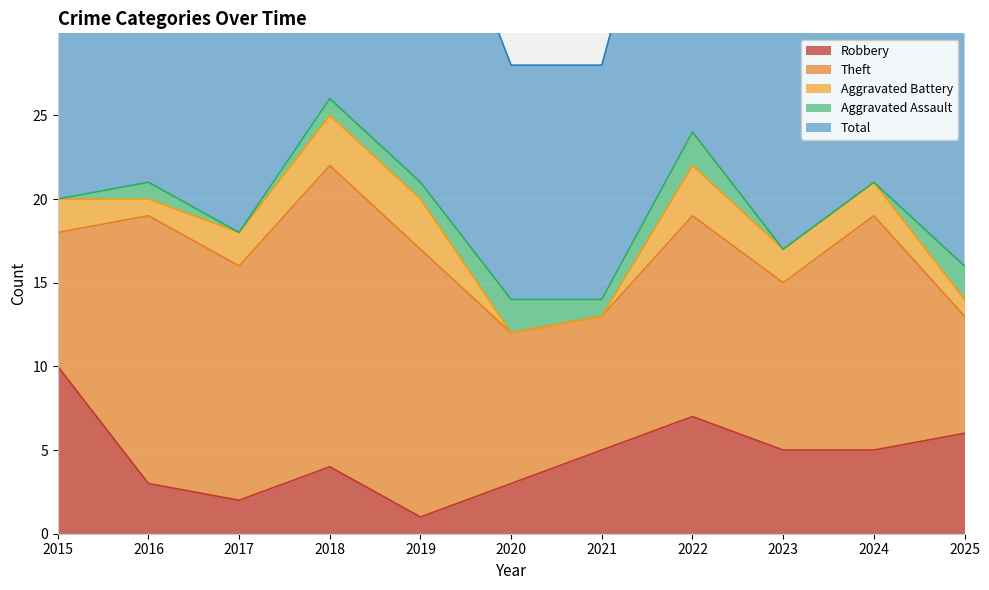

Is the value of Robbery at 2024 greater than the value of Aggravated Assault at 2024?

Yes